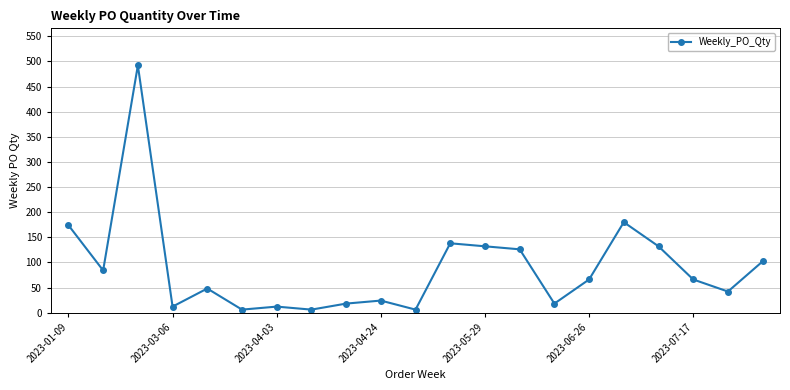

What is the difference between the maximum and second lowest values?

486